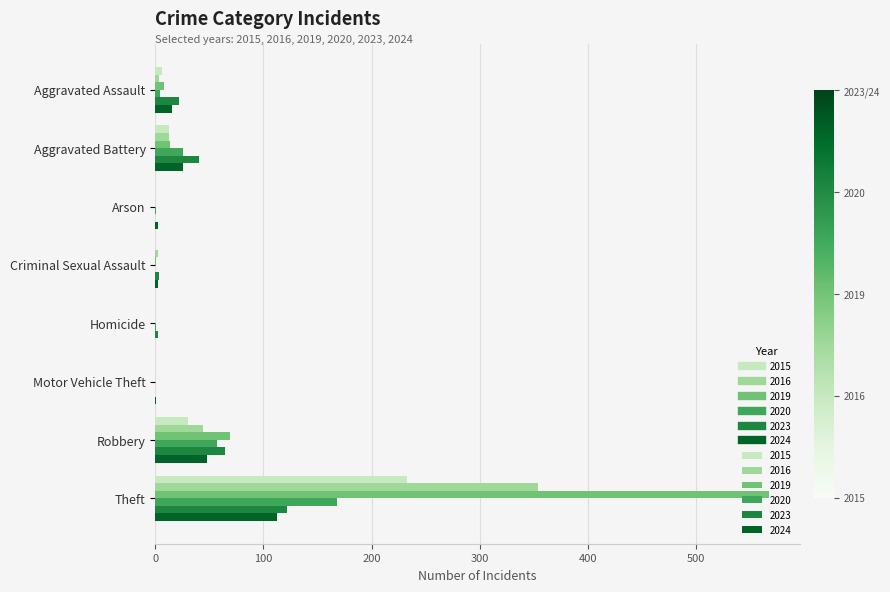

What is the maximum value shown in the chart?

568